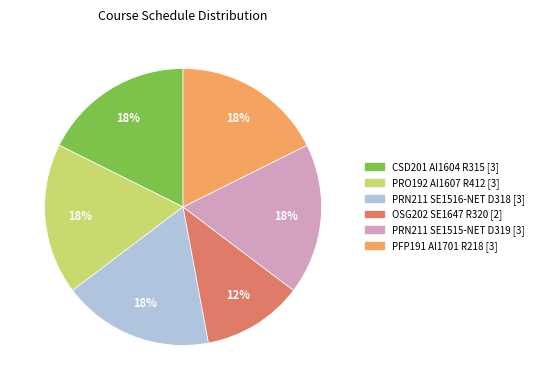

What percentage is the PRN211 SE1515-NET D319 slice, to the nearest percent?

18%